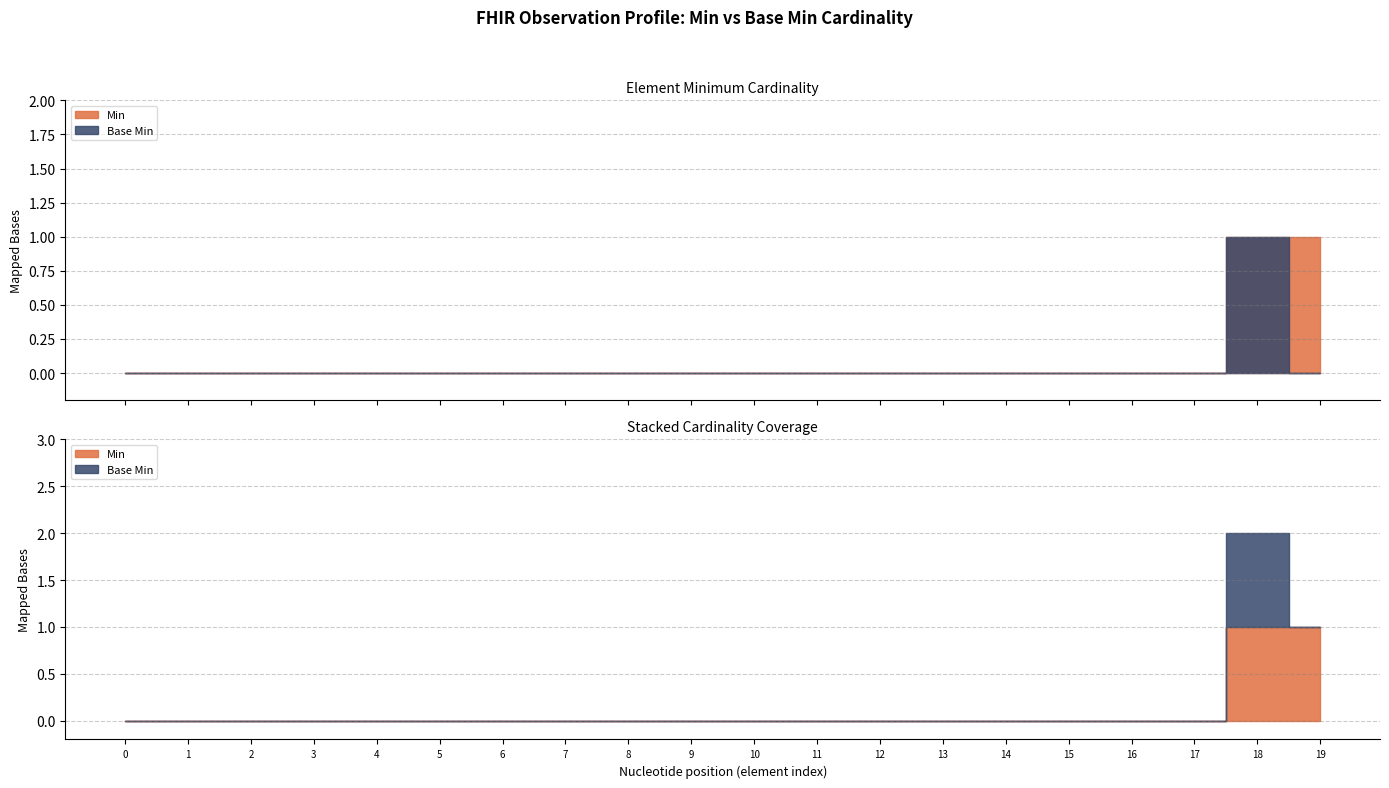

What position from the right is Observation.implicitRules?

17